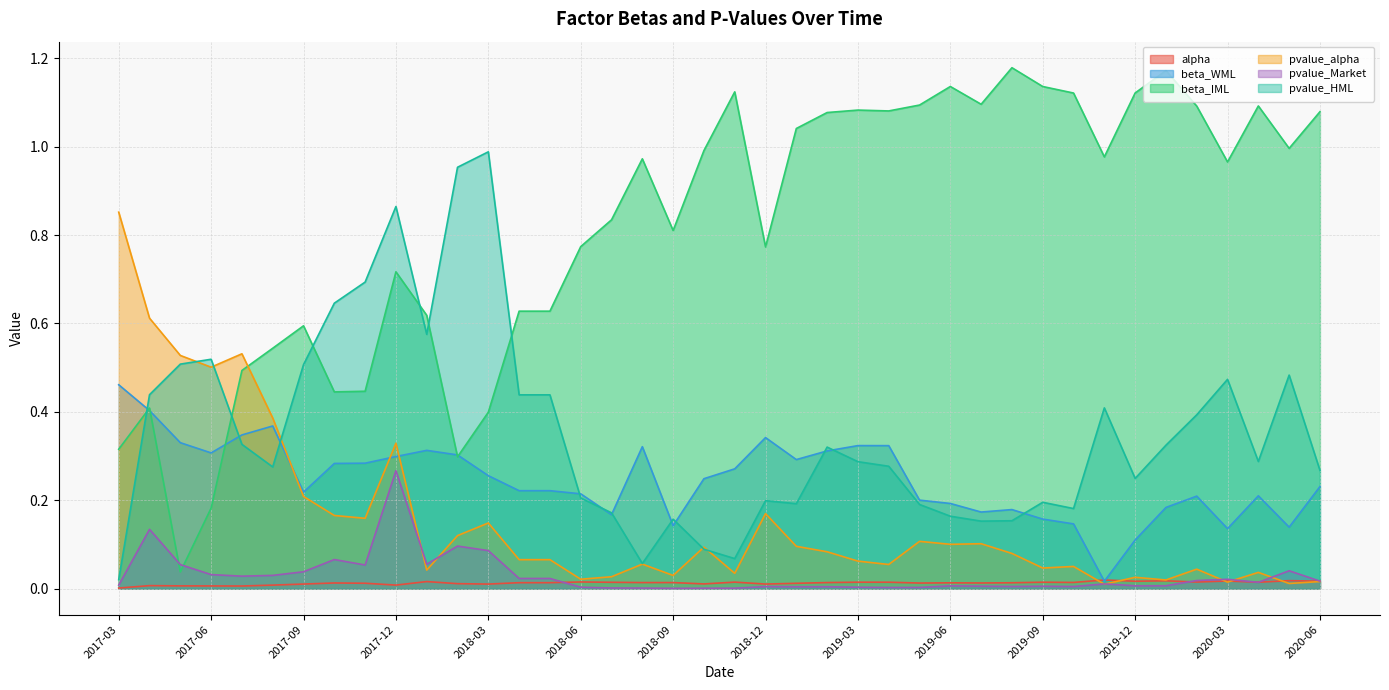

Reading left to right, extract all data points from this chart.

alpha: 2017-03=0.0	2017-04=0.0	2017-05=0.0	2017-06=0.0	2017-07=0.0	2017-08=0.0	2017-09=0.0	2017-10=0.0	2017-11=0.0	2017-12=0.0	2018-01=0.0	2018-02=0.0	2018-03=0.0	2018-04=0.0	2018-05=0.0	2018-06=0.0	2018-07=0.0	2018-08=0.0	2018-09=0.0	2018-10=0.0	2018-11=0.0	2018-12=0.0	2019-01=0.0	2019-02=0.0	2019-03=0.0	2019-04=0.0	2019-05=0.0	2019-06=0.0	2019-07=0.0	2019-08=0.0	2019-09=0.0	2019-10=0.0	2019-11=0.0	2019-12=0.0	2020-01=0.0	2020-02=0.0	2020-03=0.0	2020-04=0.0	2020-05=0.0	2020-06=0.0
beta_WML: 2017-03=0.5	2017-04=0.4	2017-05=0.3	2017-06=0.3	2017-07=0.3	2017-08=0.4	2017-09=0.2	2017-10=0.3	2017-11=0.3	2017-12=0.3	2018-01=0.3	2018-02=0.3	2018-03=0.3	2018-04=0.2	2018-05=0.2	2018-06=0.2	2018-07=0.2	2018-08=0.3	2018-09=0.1	2018-10=0.2	2018-11=0.3	2018-12=0.3	2019-01=0.3	2019-02=0.3	2019-03=0.3	2019-04=0.3	2019-05=0.2	2019-06=0.2	2019-07=0.2	2019-08=0.2	2019-09=0.2	2019-10=0.1	2019-11=0.0	2019-12=0.1	2020-01=0.2	2020-02=0.2	2020-03=0.1	2020-04=0.2	2020-05=0.1	2020-06=0.2
beta_IML: 2017-03=0.3	2017-04=0.4	2017-05=0.0	2017-06=0.2	2017-07=0.5	2017-08=0.5	2017-09=0.6	2017-10=0.4	2017-11=0.4	2017-12=0.7	2018-01=0.6	2018-02=0.3	2018-03=0.4	2018-04=0.6	2018-05=0.6	2018-06=0.8	2018-07=0.8	2018-08=1.0	2018-09=0.8	2018-10=1.0	2018-11=1.1	2018-12=0.8	2019-01=1.0	2019-02=1.1	2019-03=1.1	2019-04=1.1	2019-05=1.1	2019-06=1.1	2019-07=1.1	2019-08=1.2	2019-09=1.1	2019-10=1.1	2019-11=1.0	2019-12=1.1	2020-01=1.2	2020-02=1.1	2020-03=1.0	2020-04=1.1	2020-05=1.0	2020-06=1.1
pvalue_alpha: 2017-03=0.9	2017-04=0.6	2017-05=0.5	2017-06=0.5	2017-07=0.5	2017-08=0.4	2017-09=0.2	2017-10=0.2	2017-11=0.2	2017-12=0.3	2018-01=0.0	2018-02=0.1	2018-03=0.1	2018-04=0.1	2018-05=0.1	2018-06=0.0	2018-07=0.0	2018-08=0.1	2018-09=0.0	2018-10=0.1	2018-11=0.0	2018-12=0.2	2019-01=0.1	2019-02=0.1	2019-03=0.1	2019-04=0.1	2019-05=0.1	2019-06=0.1	2019-07=0.1	2019-08=0.1	2019-09=0.0	2019-10=0.1	2019-11=0.0	2019-12=0.0	2020-01=0.0	2020-02=0.0	2020-03=0.0	2020-04=0.0	2020-05=0.0	2020-06=0.0
pvalue_Market: 2017-03=0.0	2017-04=0.1	2017-05=0.1	2017-06=0.0	2017-07=0.0	2017-08=0.0	2017-09=0.0	2017-10=0.1	2017-11=0.1	2017-12=0.3	2018-01=0.1	2018-02=0.1	2018-03=0.1	2018-04=0.0	2018-05=0.0	2018-06=0.0	2018-07=0.0	2018-08=0.0	2018-09=0.0	2018-10=0.0	2018-11=0.0	2018-12=0.0	2019-01=0.0	2019-02=0.0	2019-03=0.0	2019-04=0.0	2019-05=0.0	2019-06=0.0	2019-07=0.0	2019-08=0.0	2019-09=0.0	2019-10=0.0	2019-11=0.0	2019-12=0.0	2020-01=0.0	2020-02=0.0	2020-03=0.0	2020-04=0.0	2020-05=0.0	2020-06=0.0
pvalue_HML: 2017-03=0.0	2017-04=0.4	2017-05=0.5	2017-06=0.5	2017-07=0.3	2017-08=0.3	2017-09=0.5	2017-10=0.6	2017-11=0.7	2017-12=0.9	2018-01=0.6	2018-02=1.0	2018-03=1.0	2018-04=0.4	2018-05=0.4	2018-06=0.2	2018-07=0.2	2018-08=0.1	2018-09=0.2	2018-10=0.1	2018-11=0.1	2018-12=0.2	2019-01=0.2	2019-02=0.3	2019-03=0.3	2019-04=0.3	2019-05=0.2	2019-06=0.2	2019-07=0.2	2019-08=0.2	2019-09=0.2	2019-10=0.2	2019-11=0.4	2019-12=0.2	2020-01=0.3	2020-02=0.4	2020-03=0.5	2020-04=0.3	2020-05=0.5	2020-06=0.3